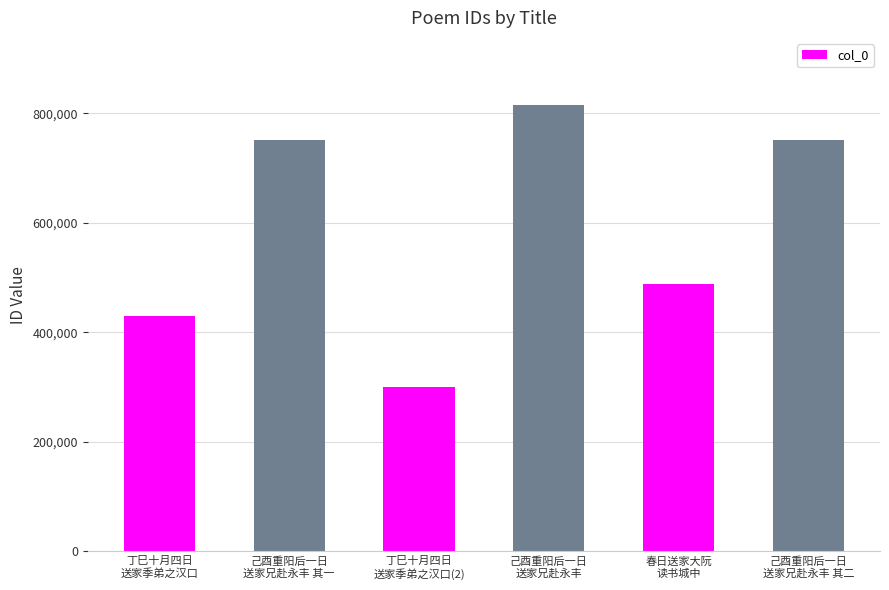

What is the difference between the maximum and minimum values?

515034